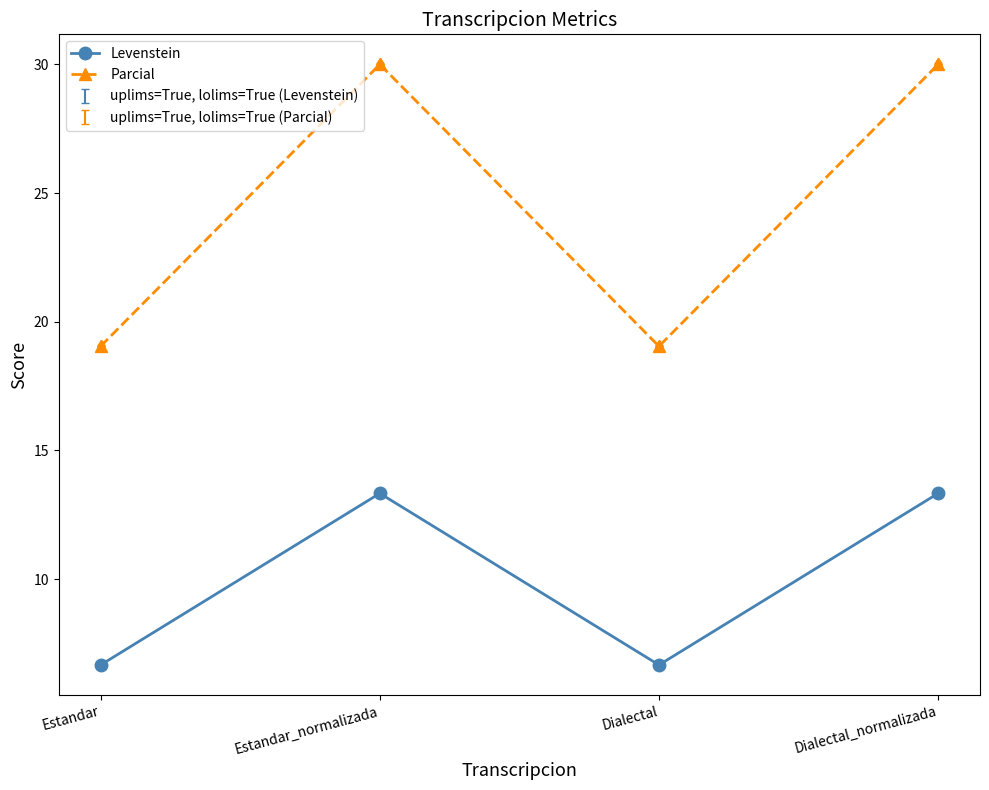

True or false: Levenstein has more than 1 interior local peaks.

False